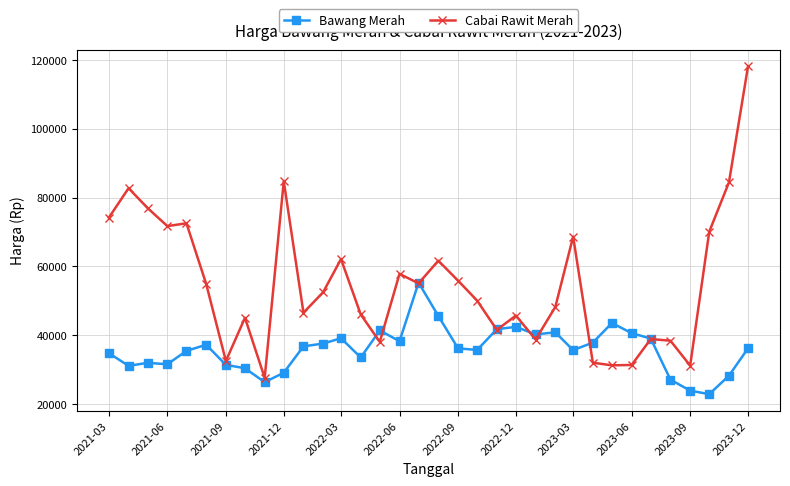

What is the average value of the Cabai Rawit Merah series?

54946.4